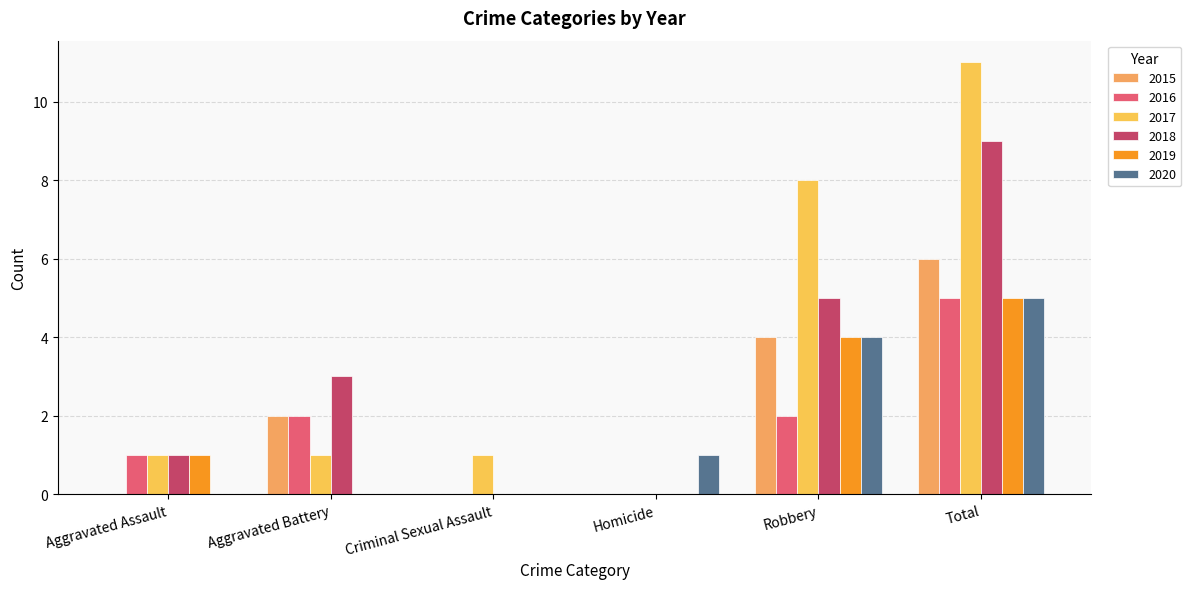

Are the bars horizontal?

No